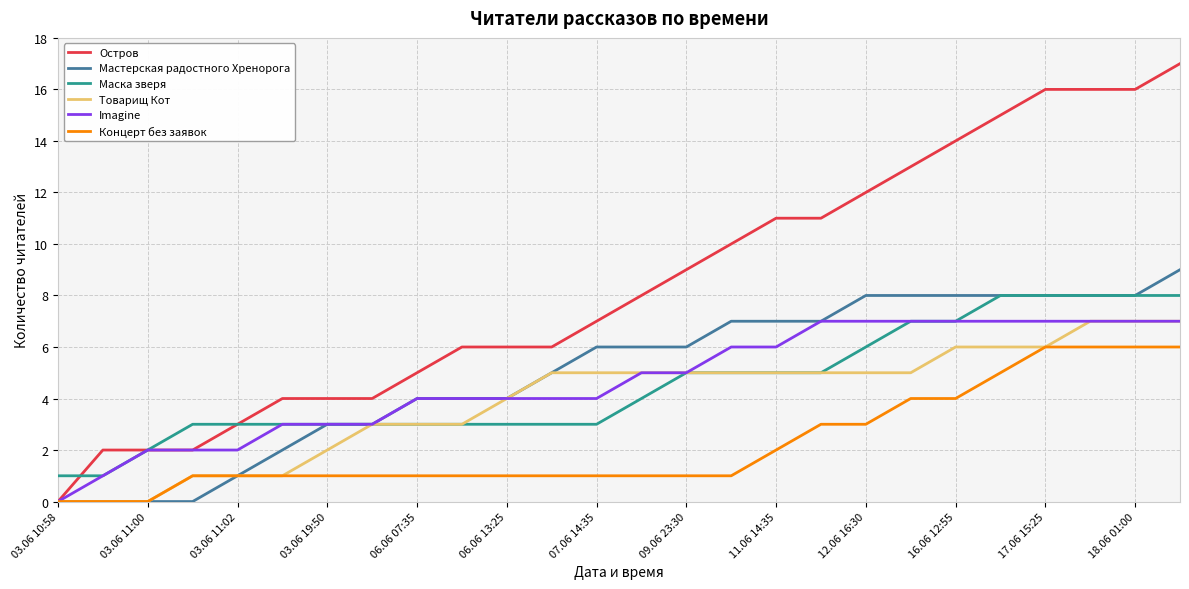

How many lines are shown in the chart?

6